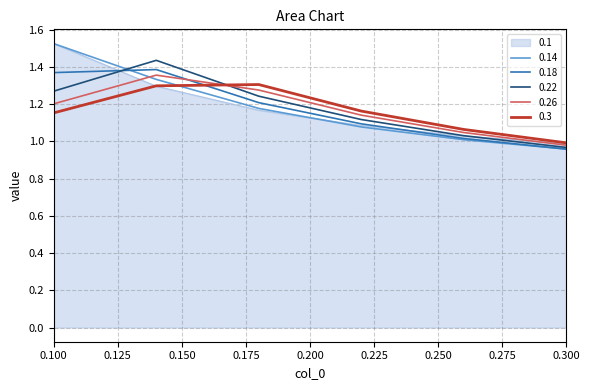

Which series has the largest range (max minus min)?

0.14